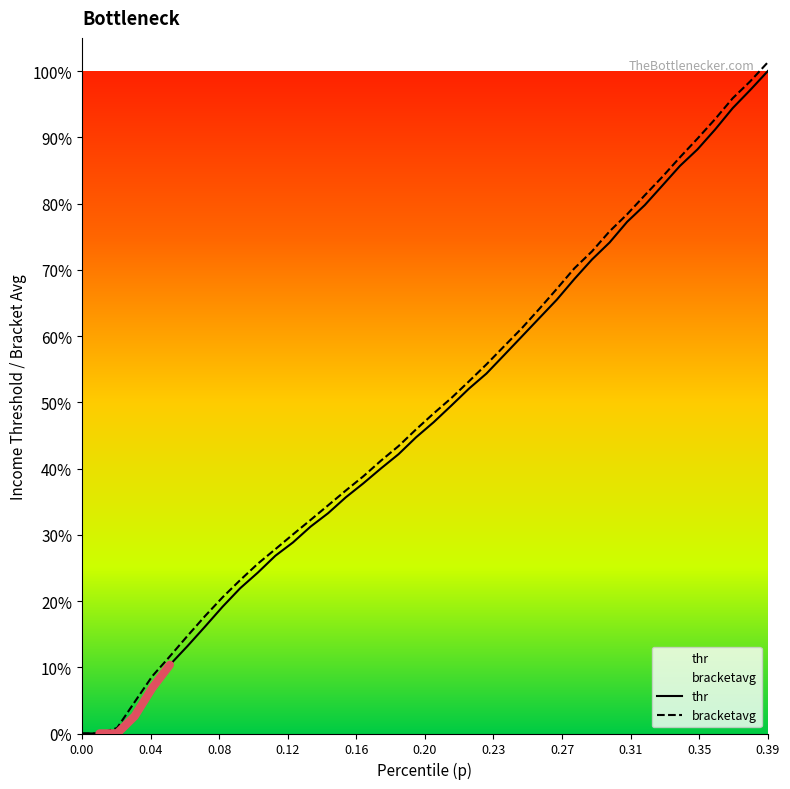

Reading right to left, what are all the values shown in this chart?

thr: 25226.2	24504.5	23812.8	22997.8	22243.3	21611.9	20863.2	20118.8	19484.6	18696.3	18048.8	17306.2	16518.3	15814.0	15108.7	14405.4	13706.0	13128.1	12484.4	11853.8	11280.1	10634.2	10091.5	9525.5	8991.6	8389.5	7877.3	7275.2	6769.0	6125.1	5532.3	4828.9	4070.6	3326.1	2614.9	1732.1	659.9	2.0	1.0	0.0
bracketavg: 25560.7	24835.4	24189.1	23394.8	22653.8	21939.8	21195.7	20493.7	19771.4	19121.3	18358.2	17713.9	16930.6	16164.8	15424.3	14742.2	14056.4	13406.5	12771.0	12188.8	11580.7	10942.4	10387.3	9793.2	9249.6	8688.6	8131.5	7581.0	7019.1	6464.8	5842.2	5187.6	4471.4	3715.1	2937.3	2182.2	1200.4	209.8	1.5	0.5